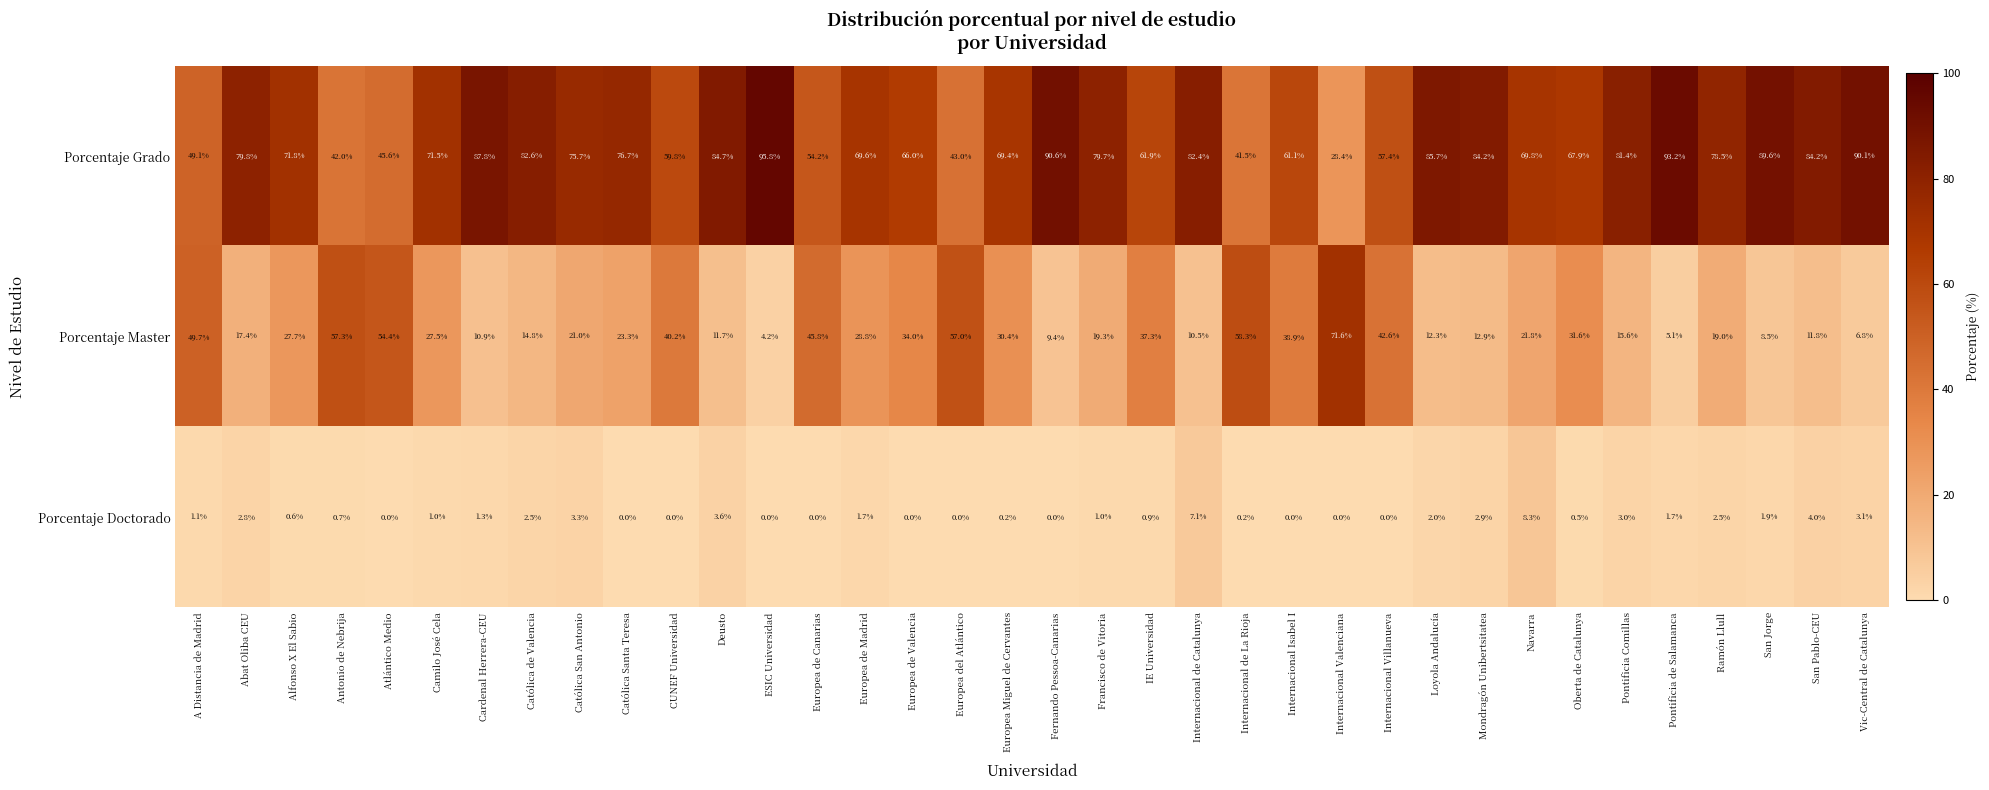

Rank the series by their maximum value, from lowest to highest.

Porcentaje Doctorado, Porcentaje Master, Porcentaje Grado